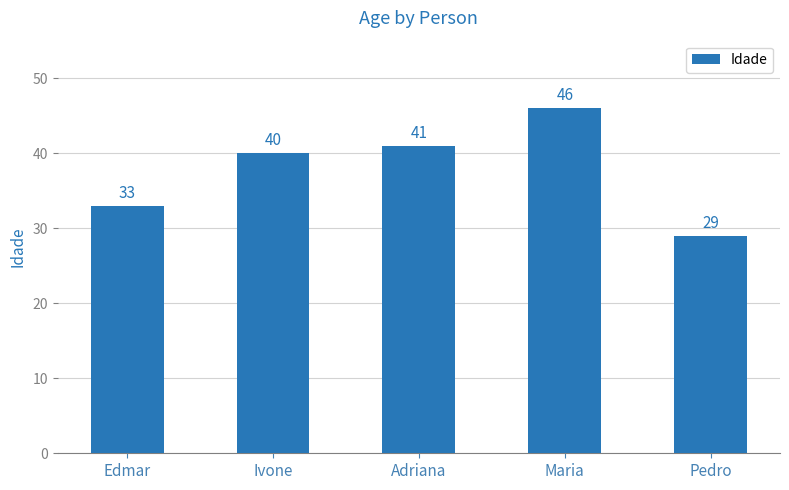

Which category has the highest value across all series?

Maria